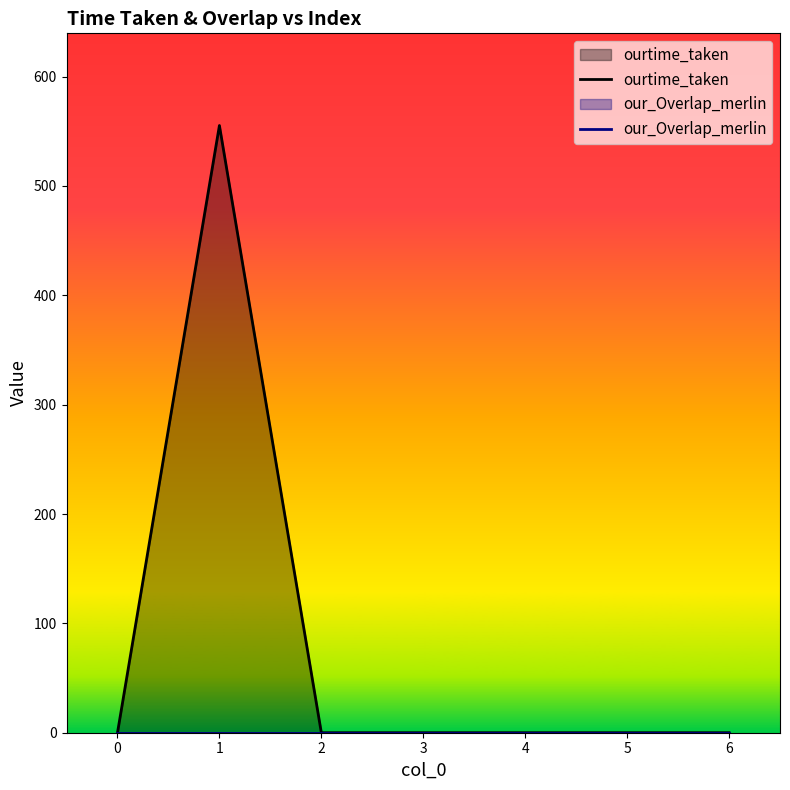

What is the maximum value shown in the chart?

555.3